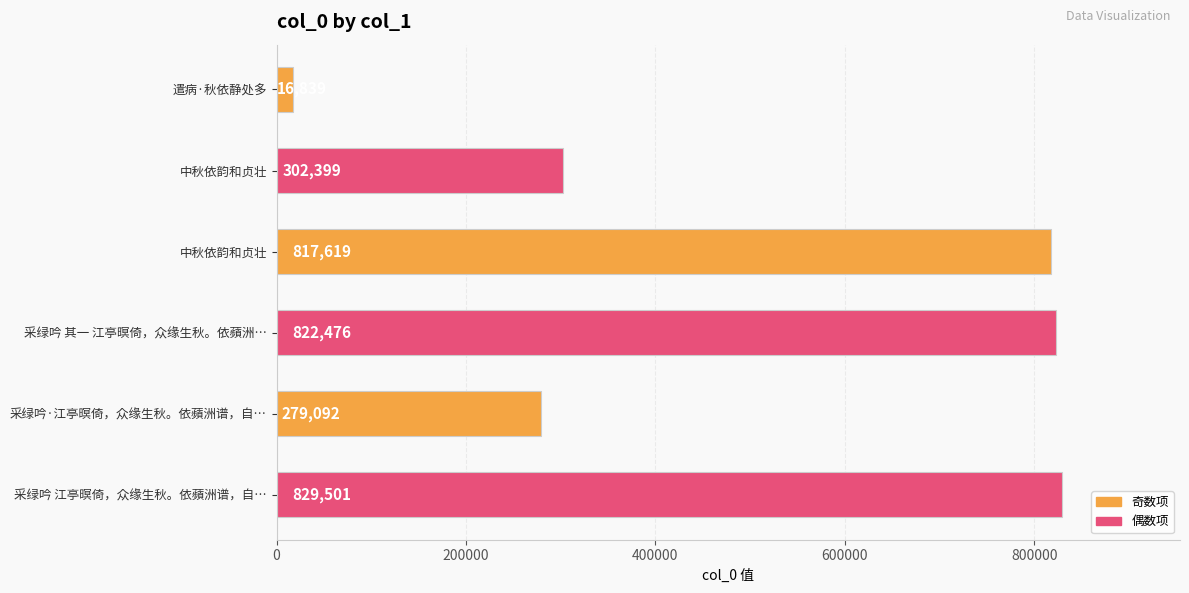

How many distinct data groups are displayed?

1